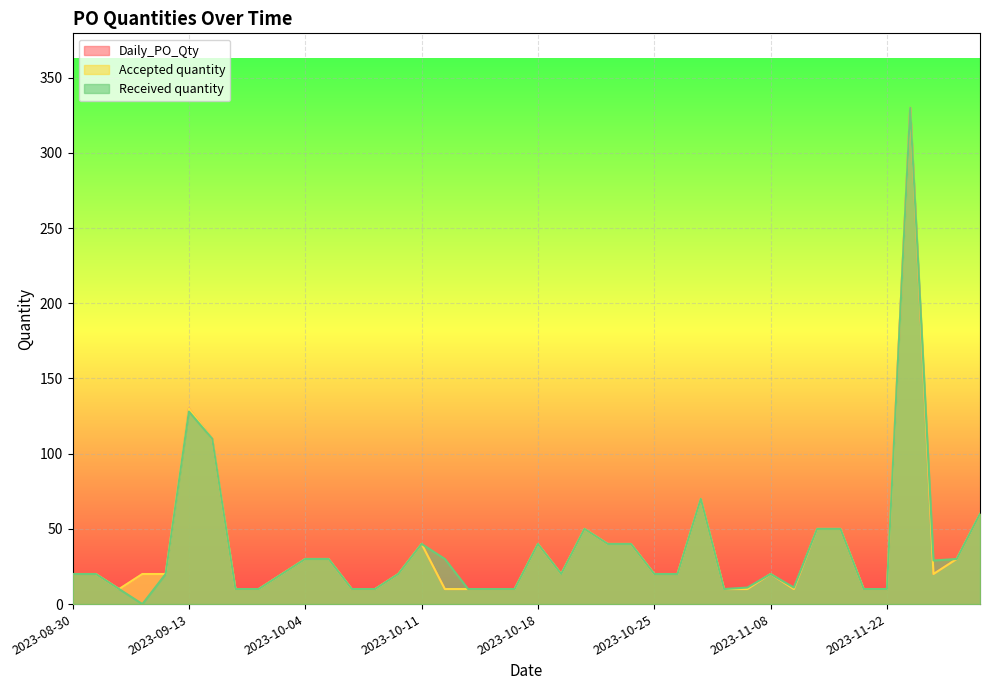

At which label does Daily_PO_Qty first exceed 20?

2023-09-13